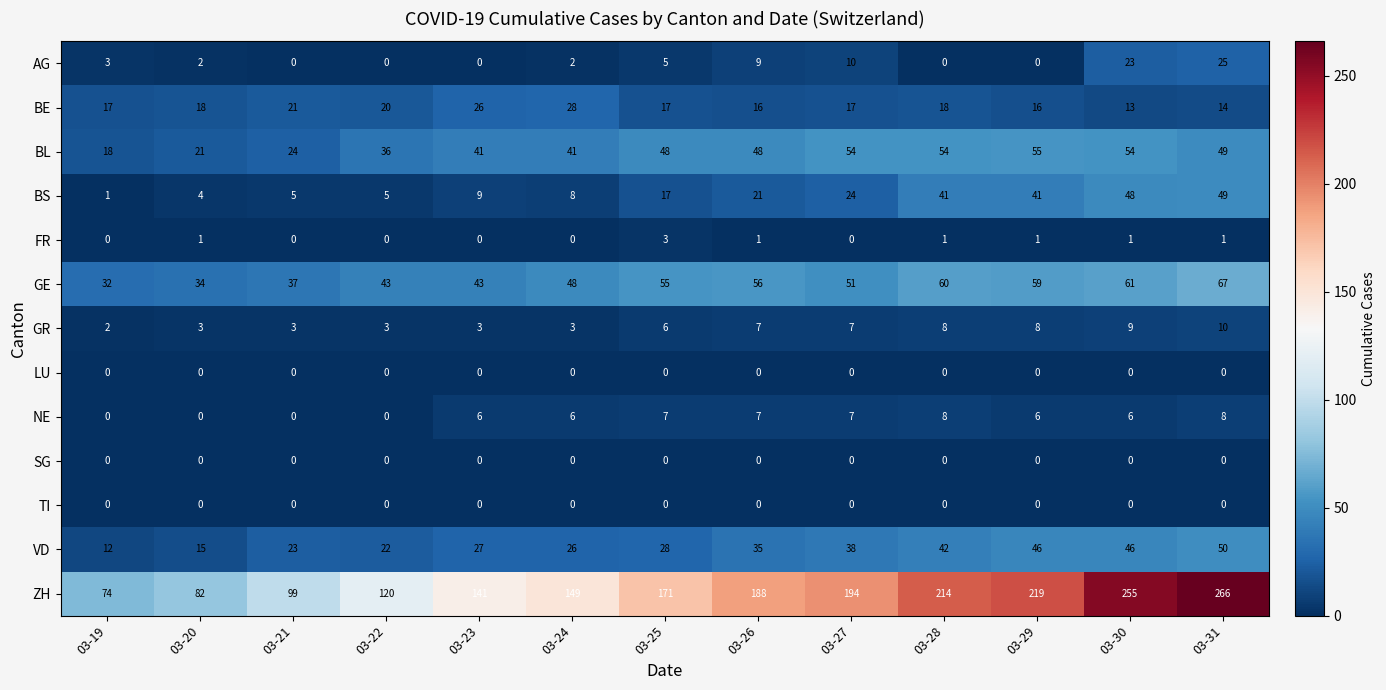

What is the lowest value of the ZH series?

74